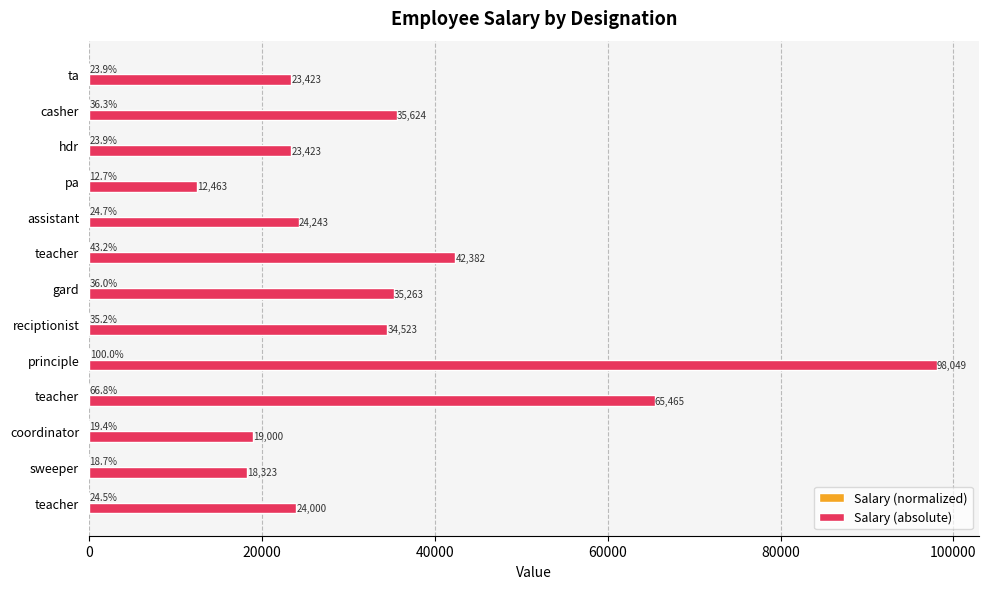

Count the number of data series in this chart.

2